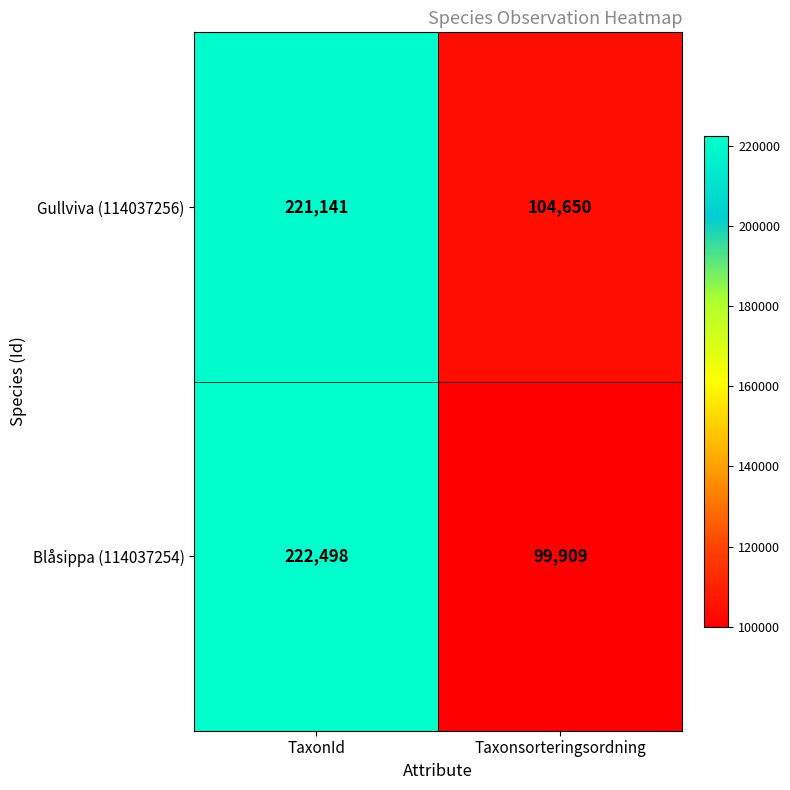

Reading left to right, list all the values displayed in this chart.

Gullviva (114037256): 221141	104650
Blåsippa (114037254): 222498	99909